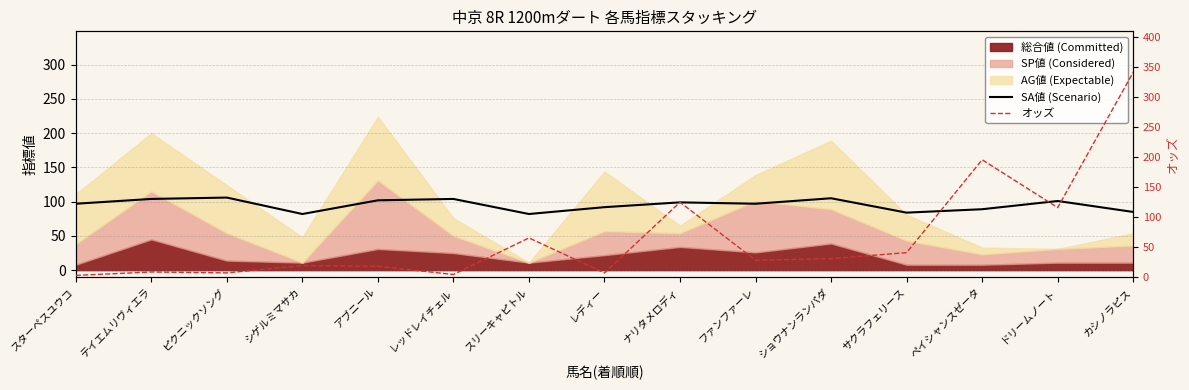

Which series has the largest total across all categories?

SA値 (Scenario)